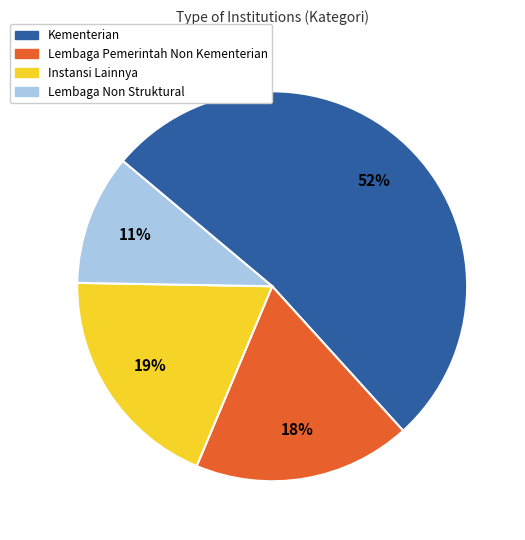

Is it true that Kementerian is 66% of the pie?

False